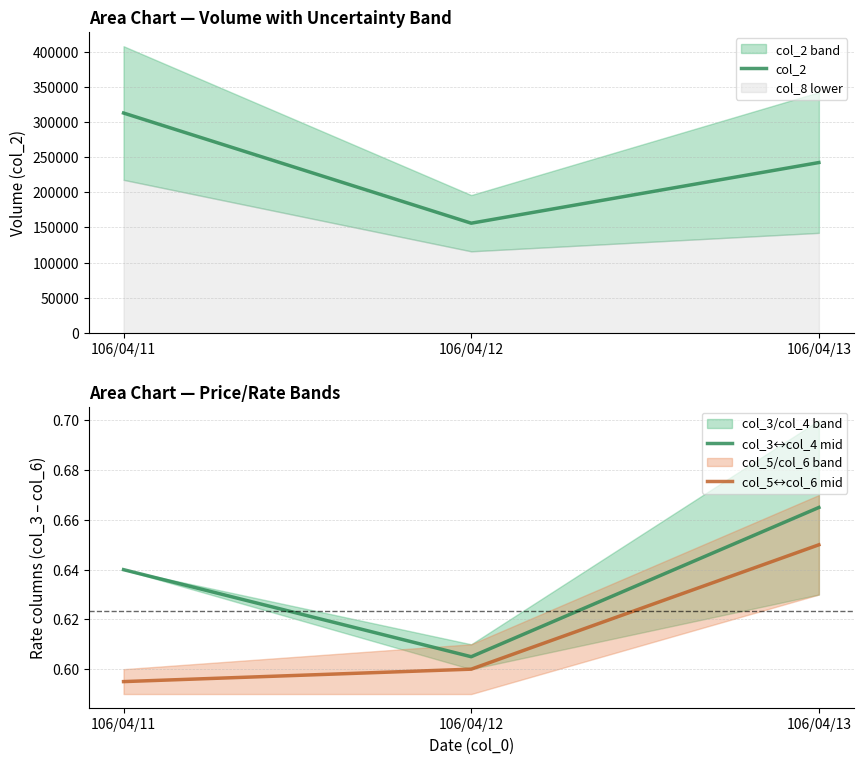

List the labels in order of col_5↔col_6 mid value, largest first.

106/04/13, 106/04/12, 106/04/11